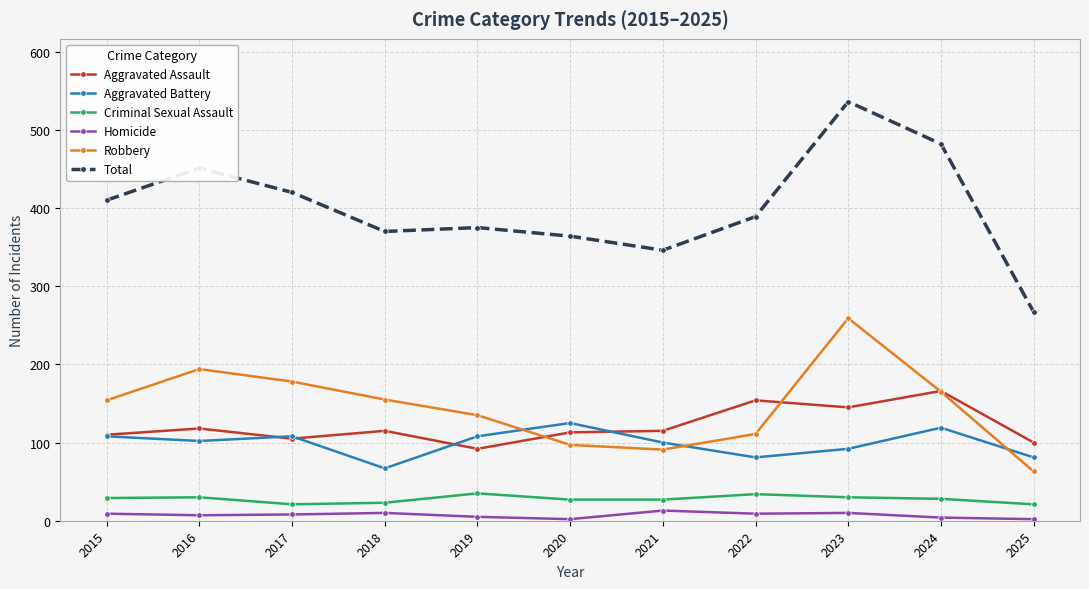

Count the number of categories in the chart.

11